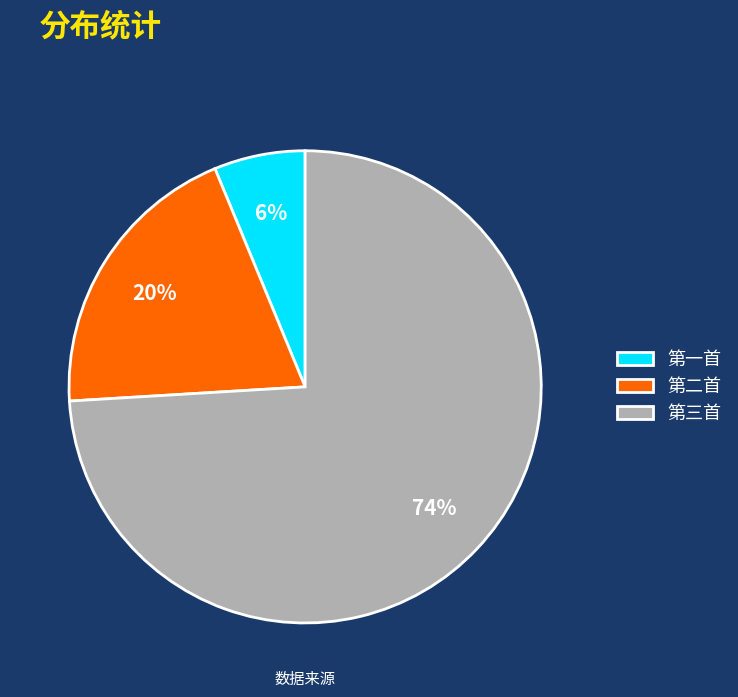

Which has a higher value, 第一首 or 第三首?

第三首